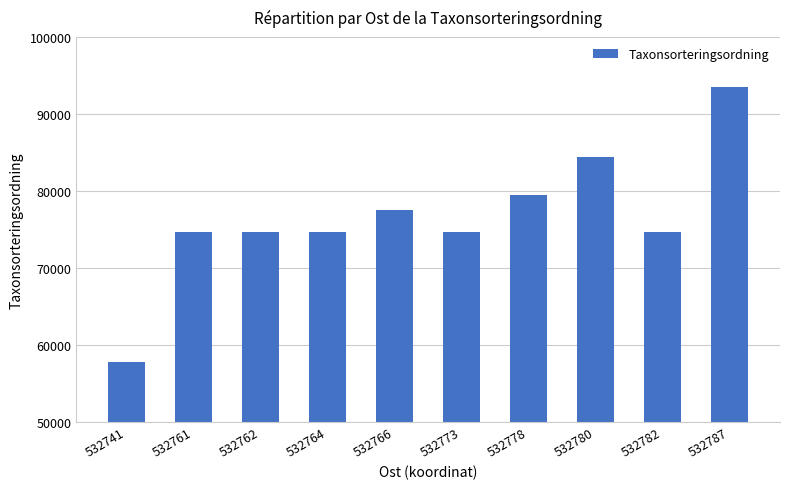

Approximately how many times larger is the value at 532778 compared to 532741?

1.4